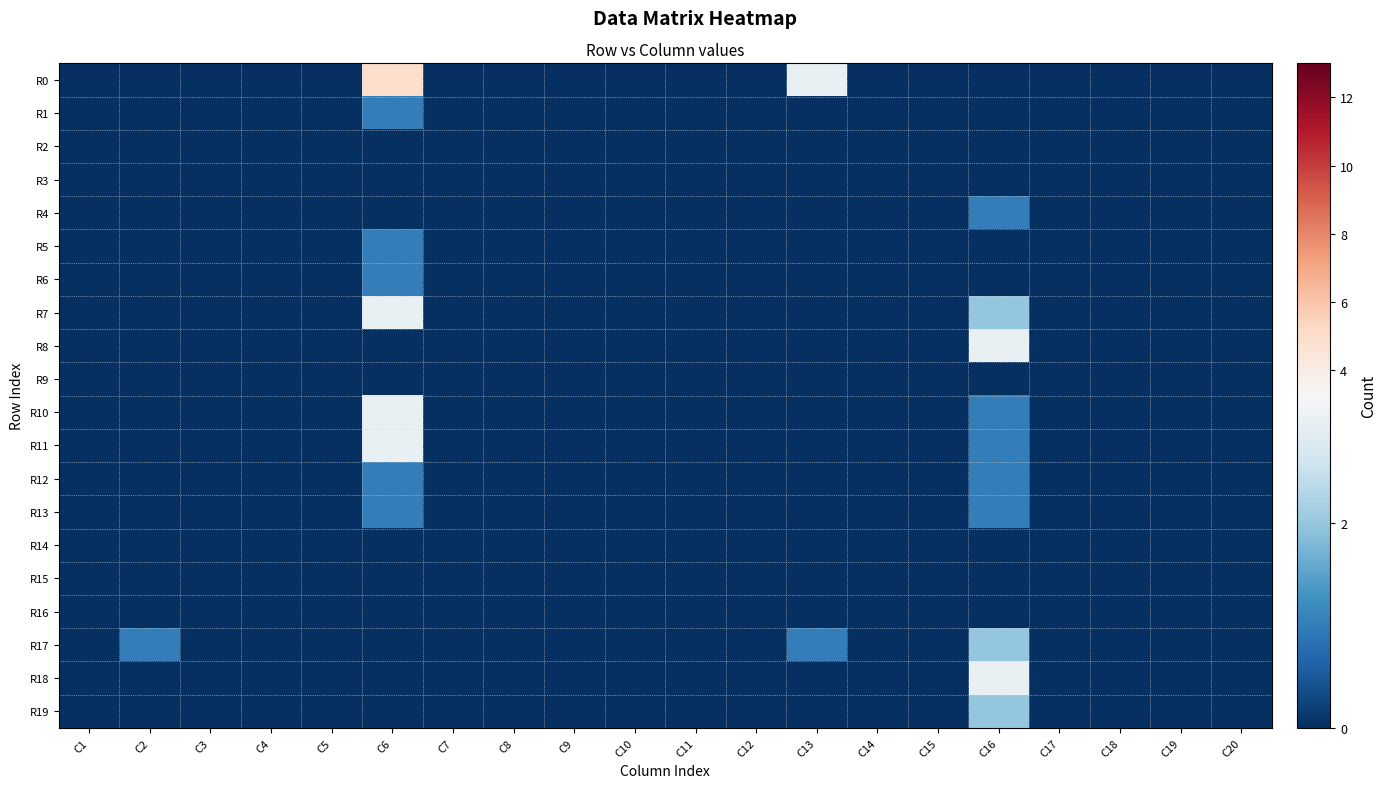

Rank the series at C5 from lowest to highest value.

R0, R1, R2, R3, R4, R5, R6, R7, R8, R9, R10, R11, R12, R13, R14, R15, R16, R17, R18, R19